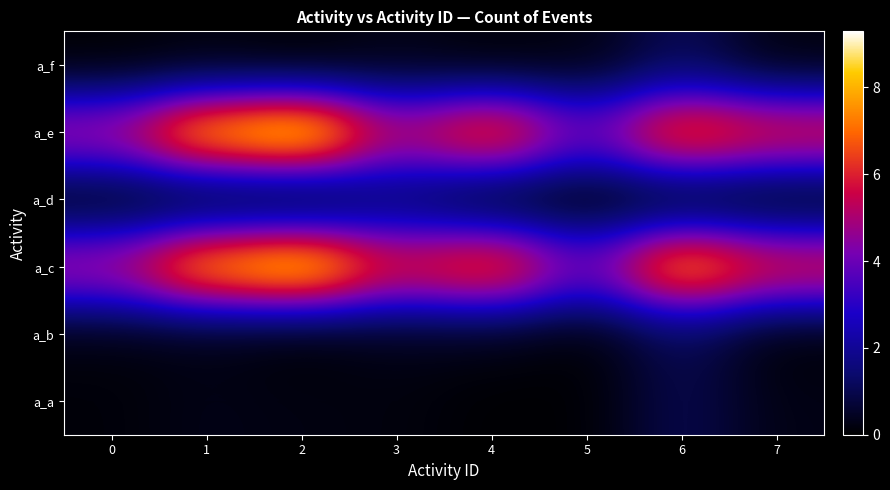

Rank the series at 1 from lowest to highest value.

a_f, a_b, a_d, a_a, a_c, a_e